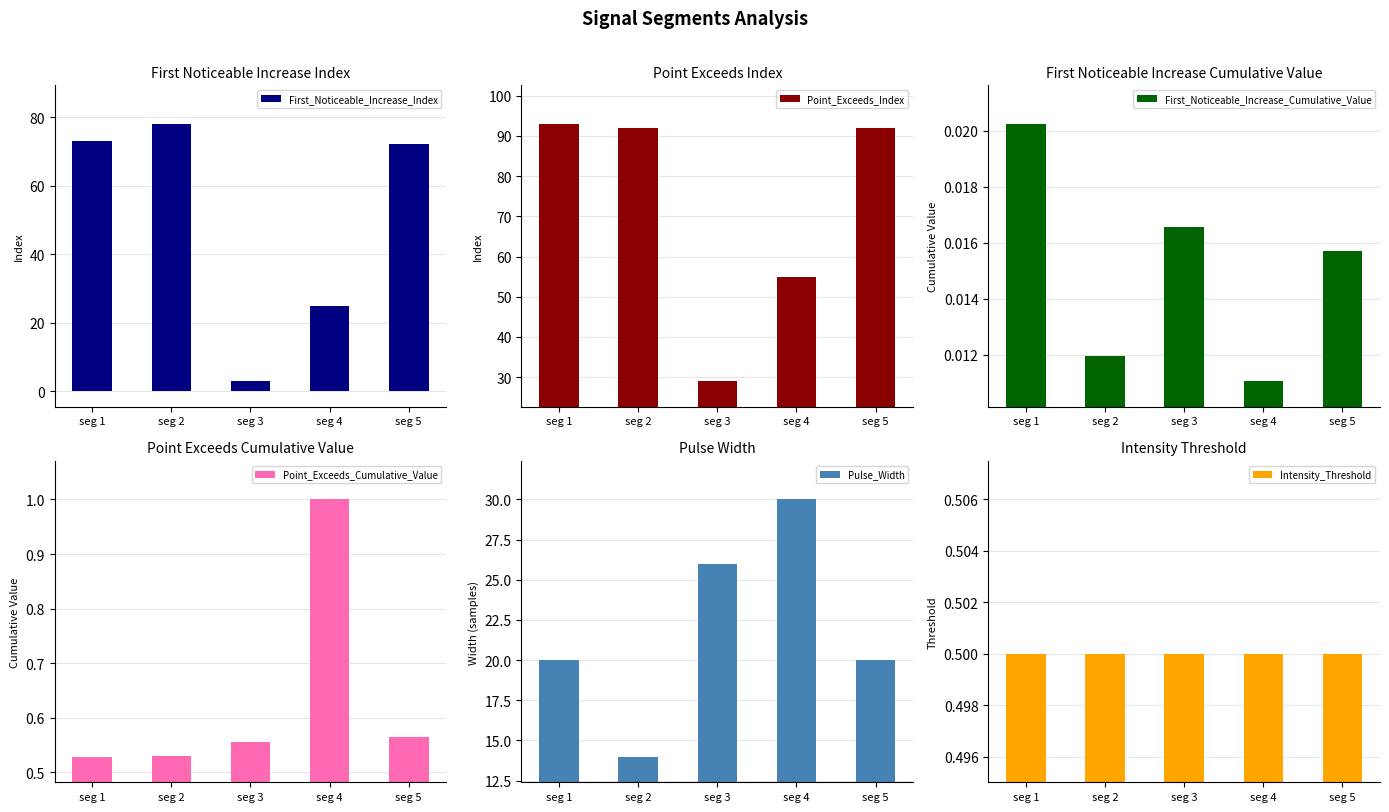

Which category has the lowest value across all series?

seg 4